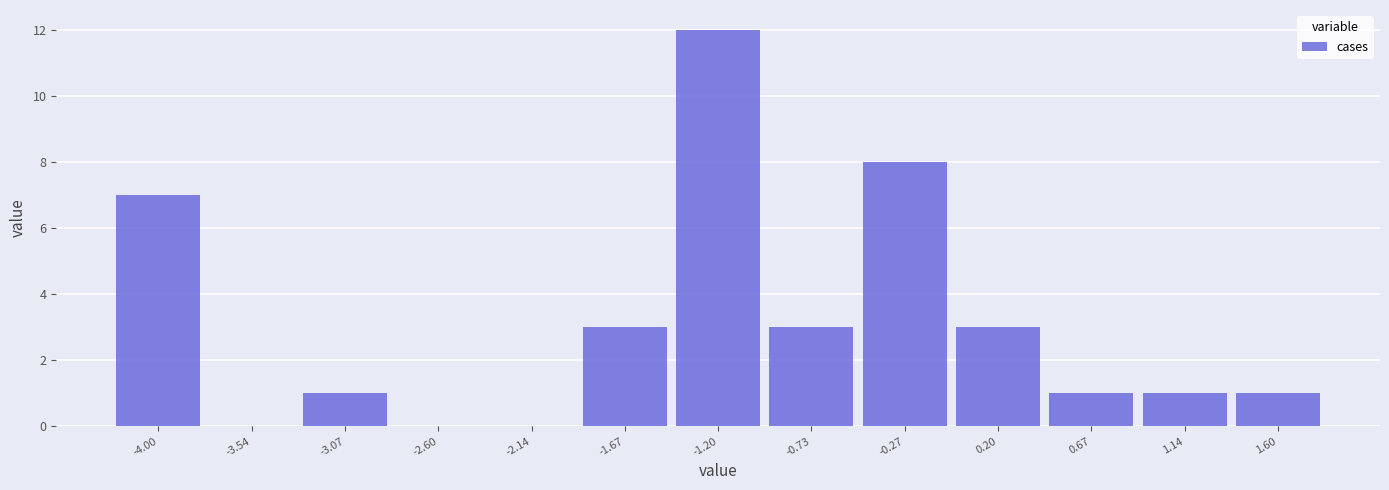

Reading left to right, transcribe this chart: for each bar, give the range it covers on the x-axis and its height. Neither the bar edges nor the heights are printed on the chart, so give them approximately, as read against the axes.

-4.25 to -3.75: 7
-3.75 to -3.30: 0
-3.30 to -2.85: 1
-2.85 to -2.35: 0
-2.35 to -1.90: 0
-1.90 to -1.45: 3
-1.45 to -0.95: 12
-0.95 to -0.50: 3
-0.50 to -0.05: 8
-0.05 to 0.45: 3
0.45 to 0.90: 1
0.90 to 1.35: 1
1.35 to 1.85: 1